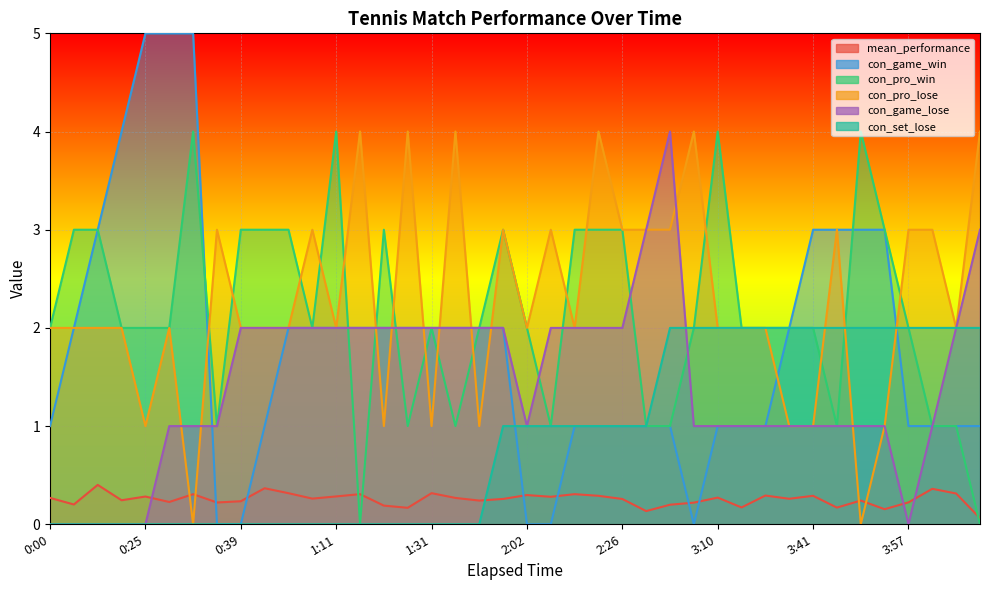

How many interior local valleys does the mean_performance series have?

13